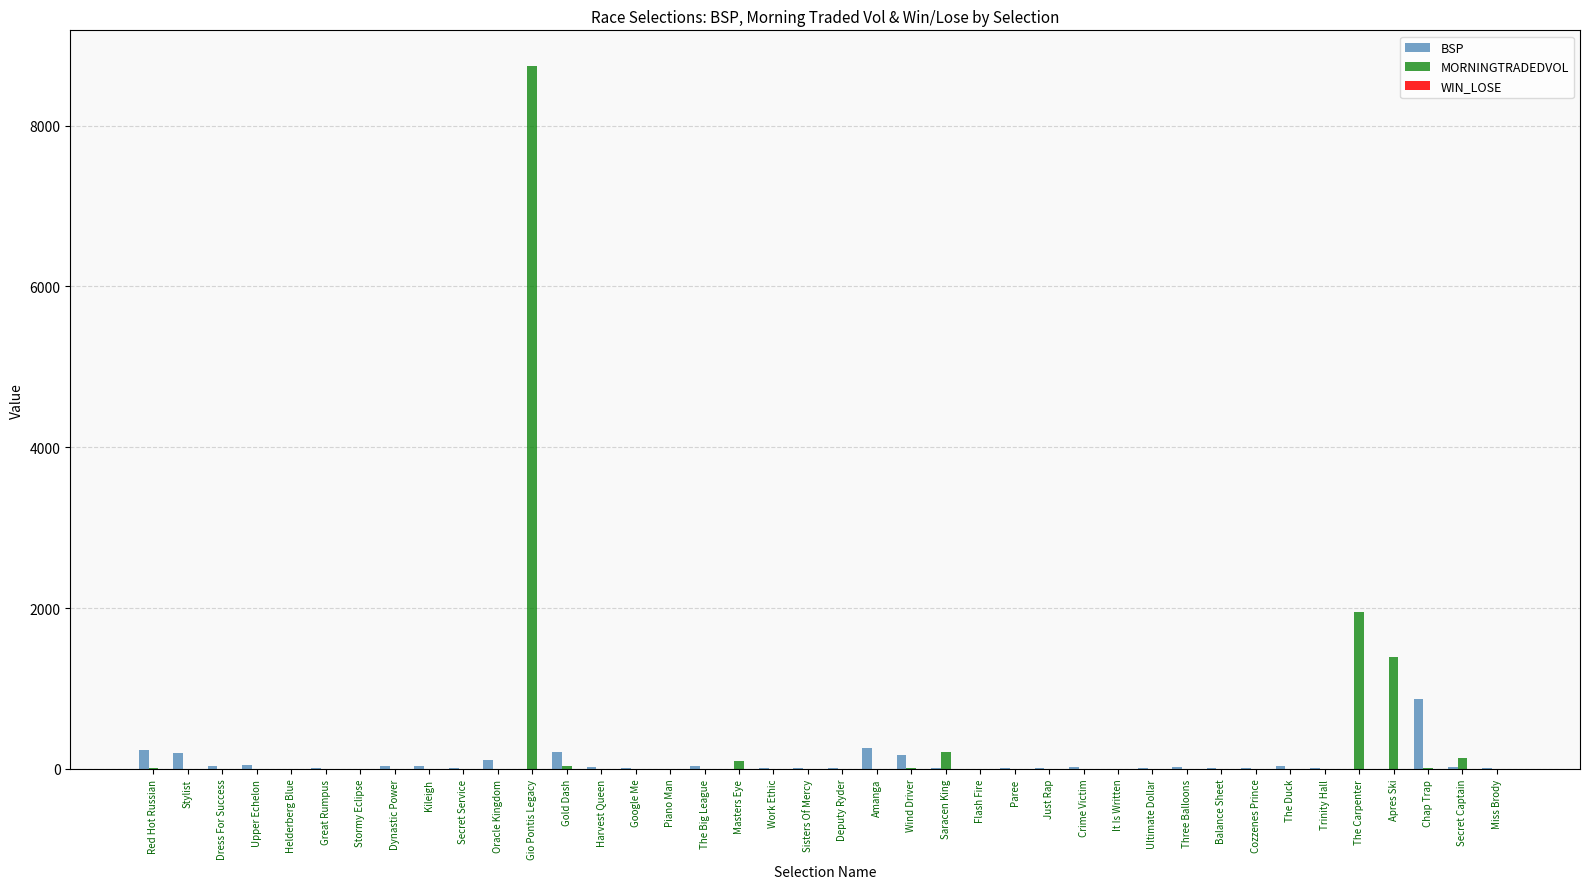

The MORNINGTRADEDVOL series shows 0.0 at Crime Victim. True or false?

True